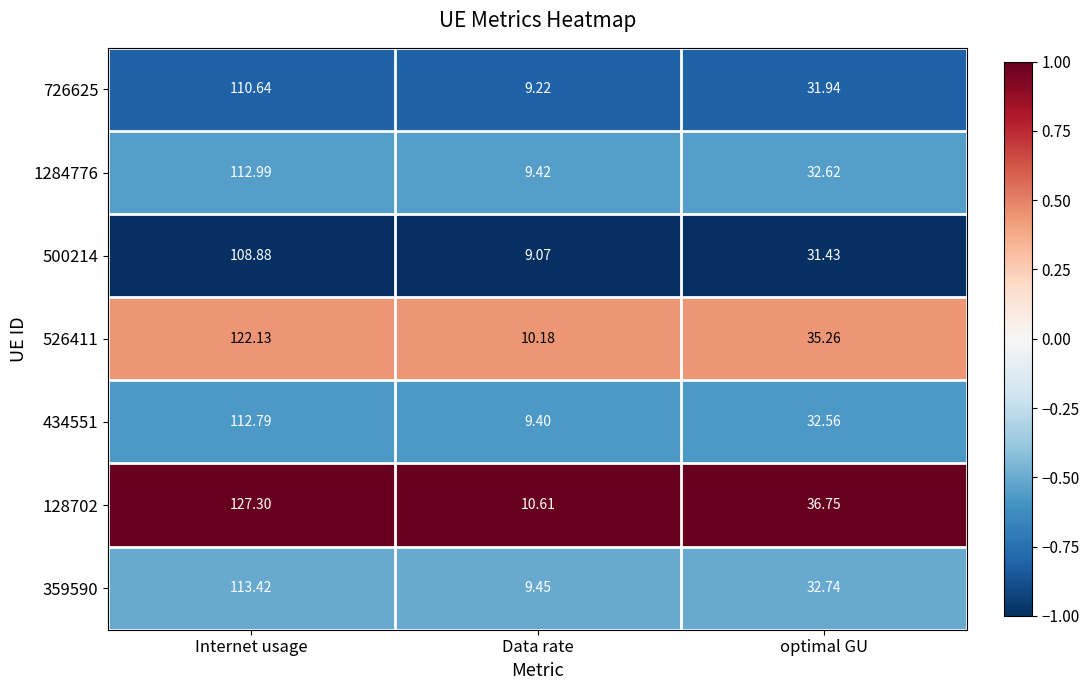

Which series has the largest total across all categories?

128702